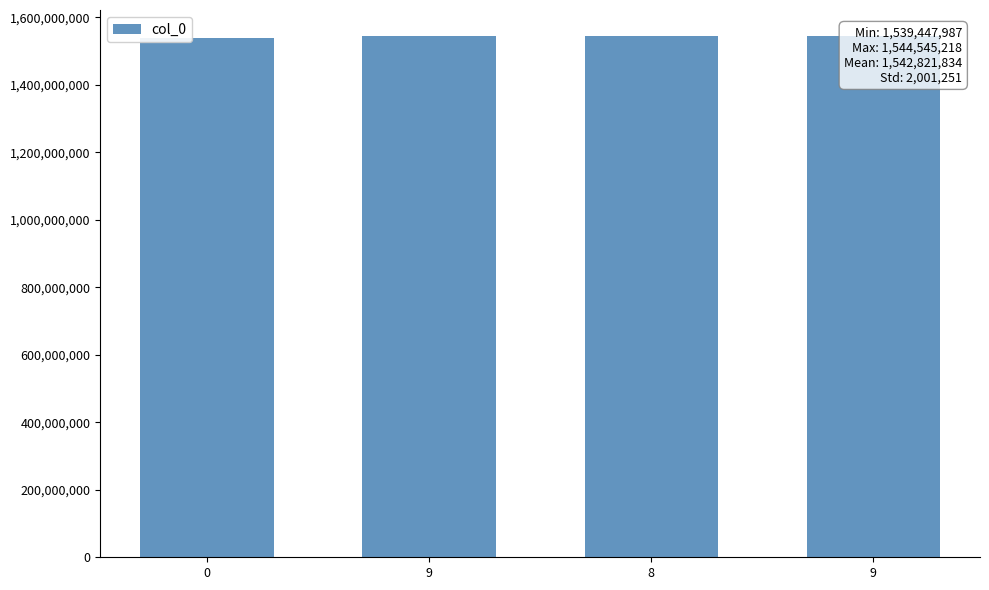

Does the chart contain stacked bars?

No